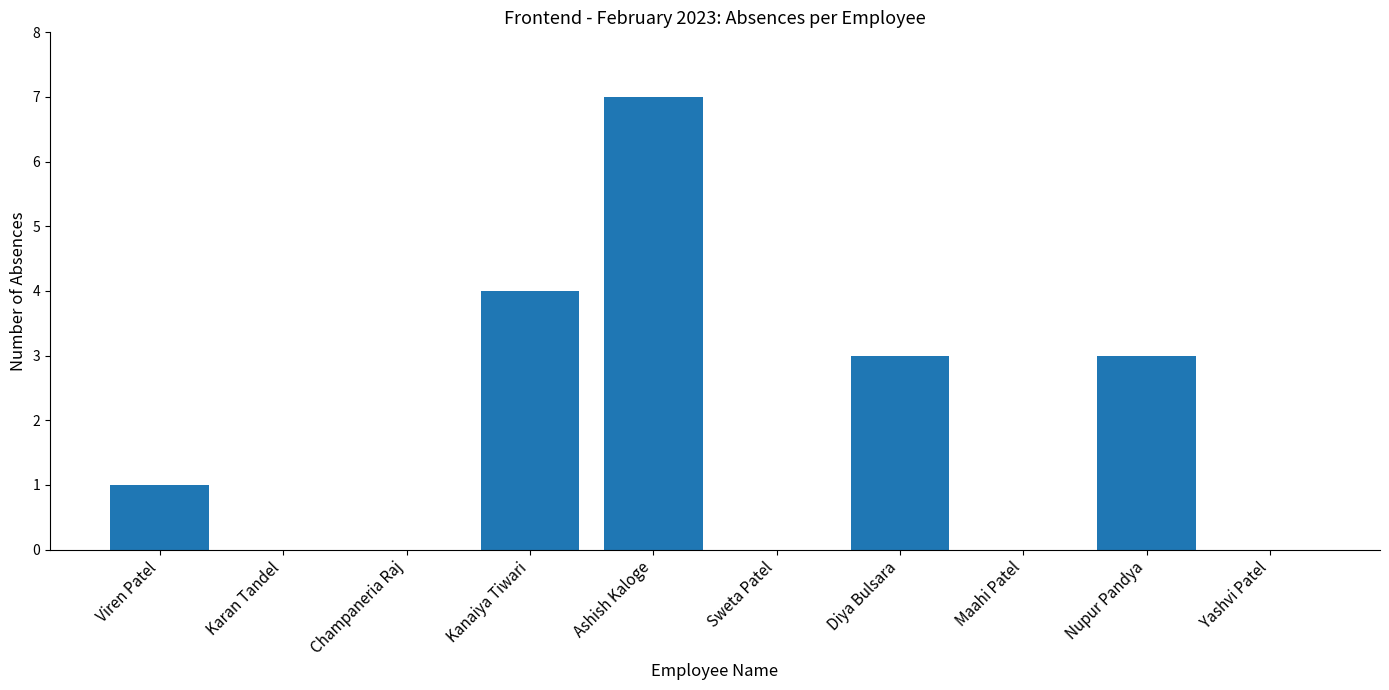

Reading left to right, list all the values displayed in this chart.

1	0	0	4	7	0	3	0	3	0